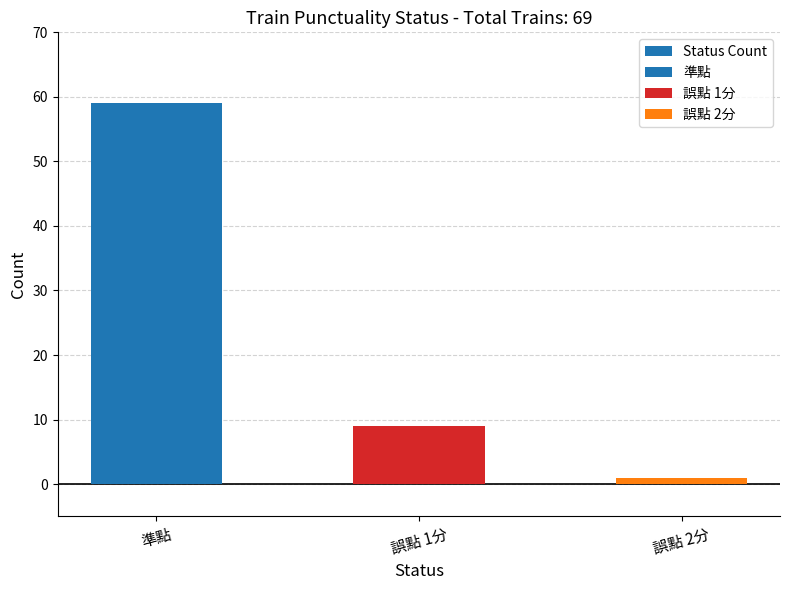

What is the average value?

23